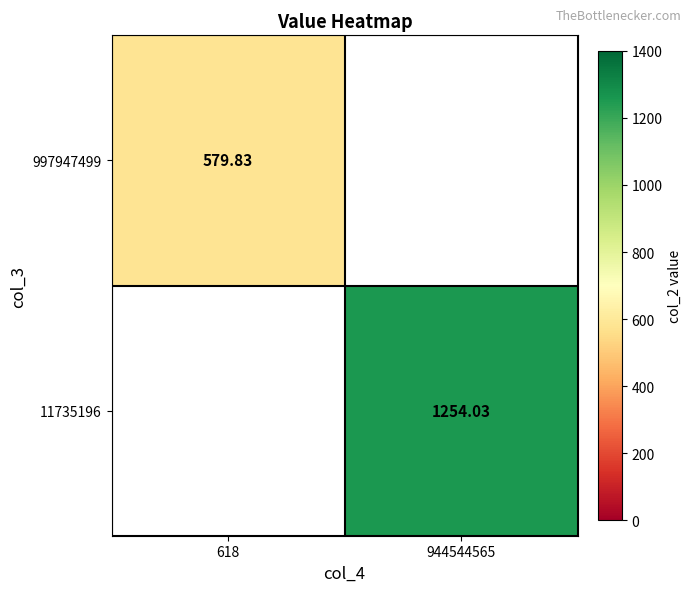

Rank the series by their maximum value, from lowest to highest.

997947499, 11735196